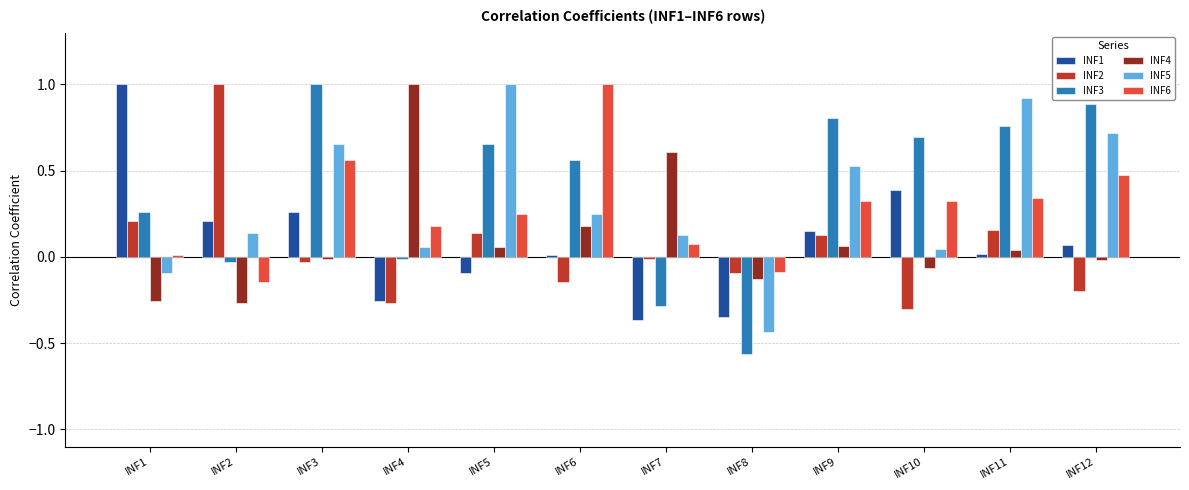

Which category has the lowest value across all series?

INF8